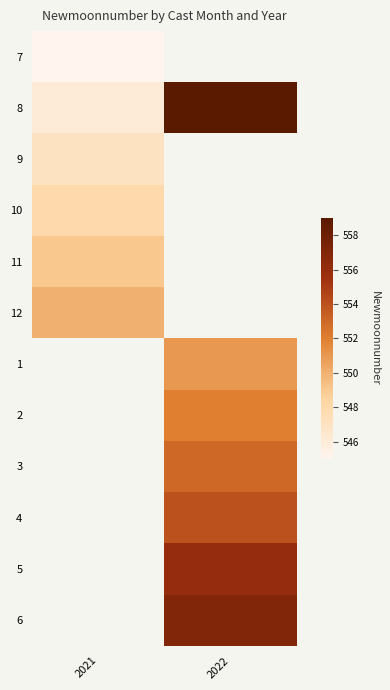

What is the difference between the highest and lowest values at 2021?

5.0